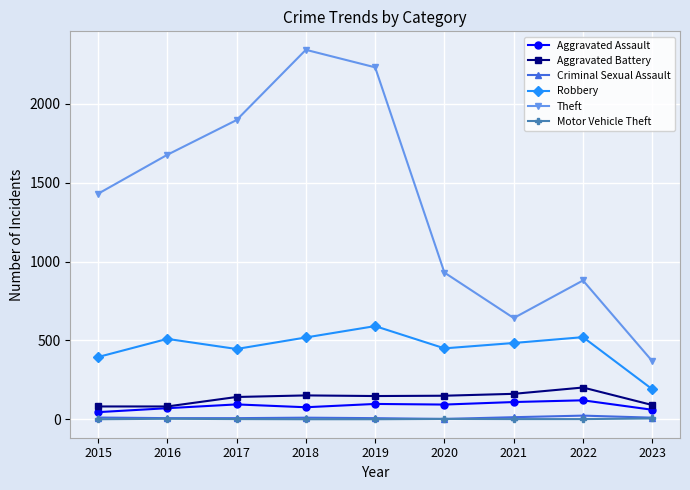

What is the difference between the second highest and minimum values in the Aggravated Assault series?

64